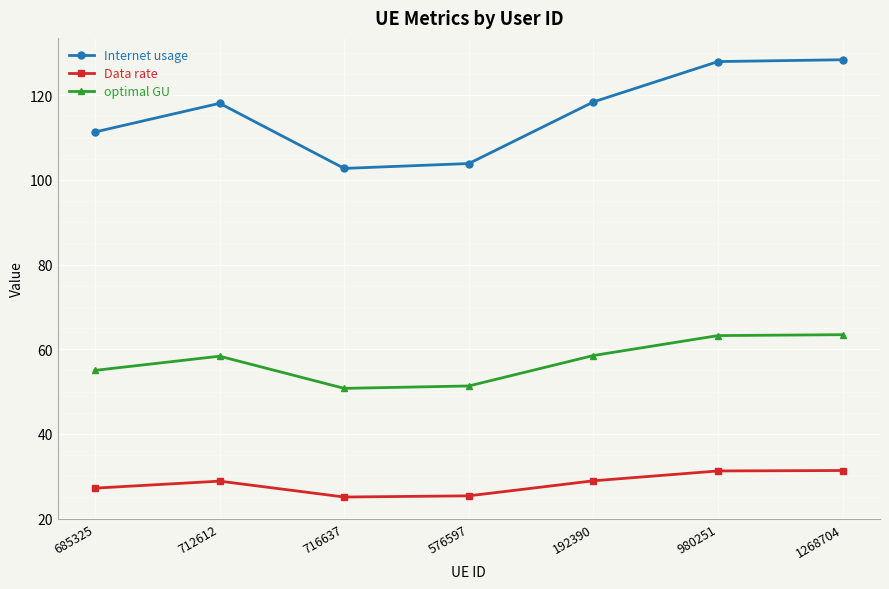

Which series has the largest range (max minus min)?

Internet usage